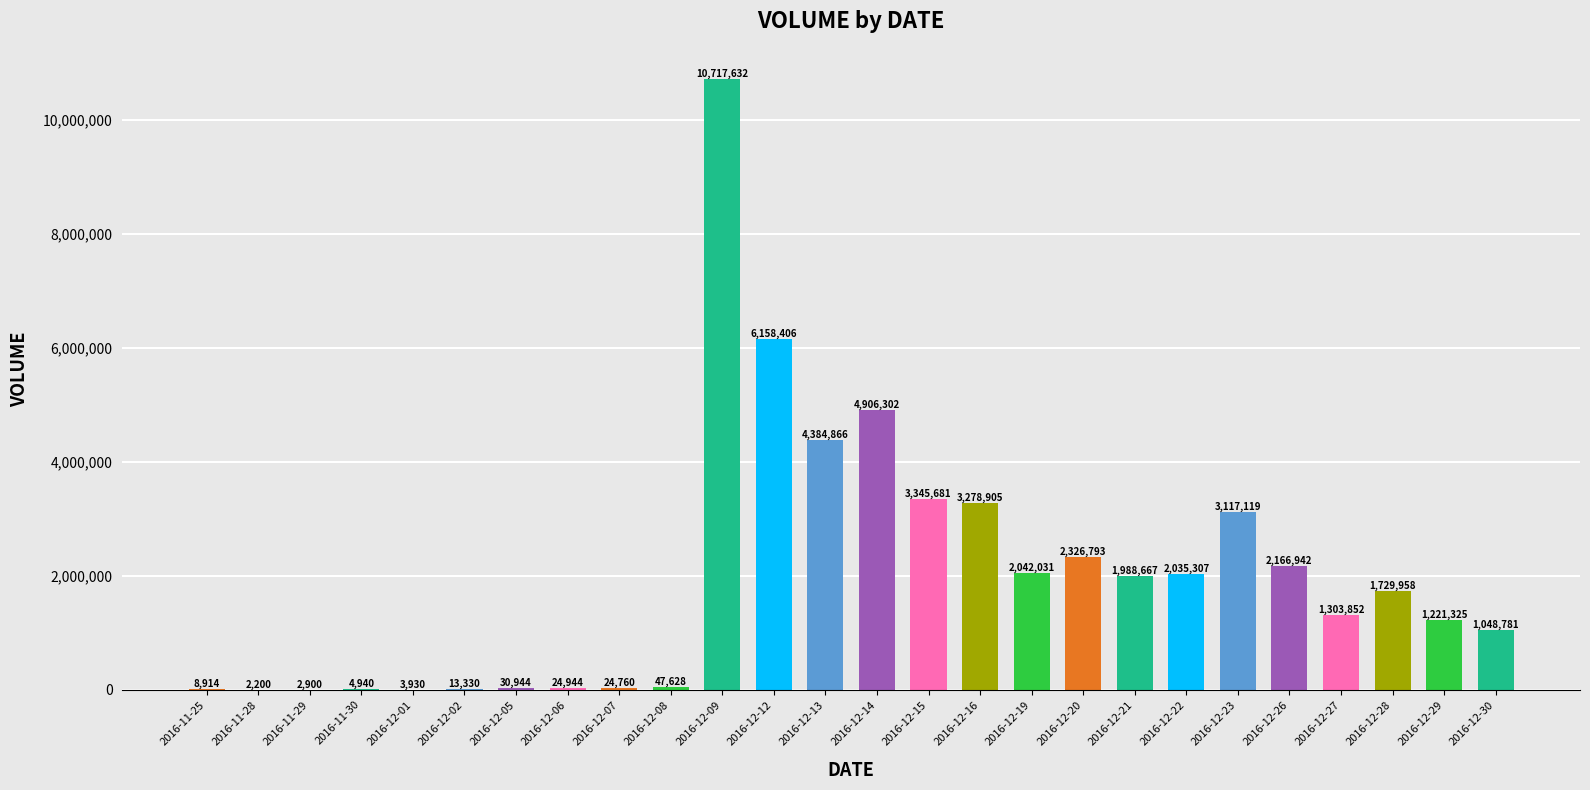

True or false: the data shows 3656659 at 2016-12-22.

False